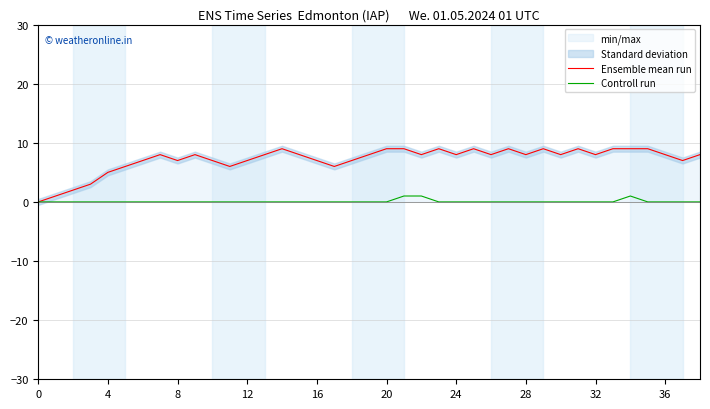

Does the chart have visible grid lines?

Yes